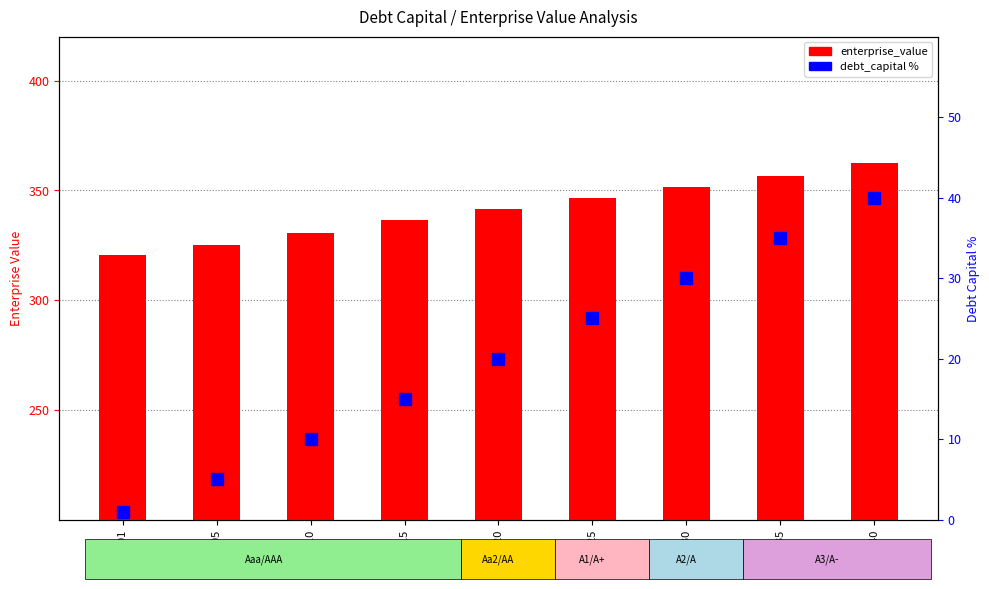

What is the average value of the enterprise_value series?

341.2